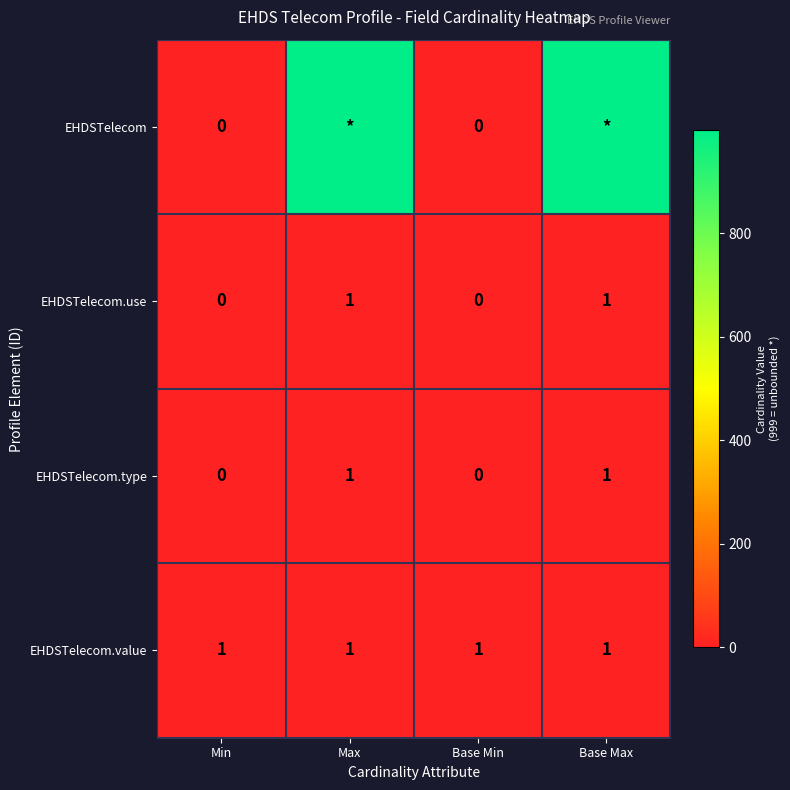

The value of EHDSTelecom.value at Base Max is 1. True or false?

True